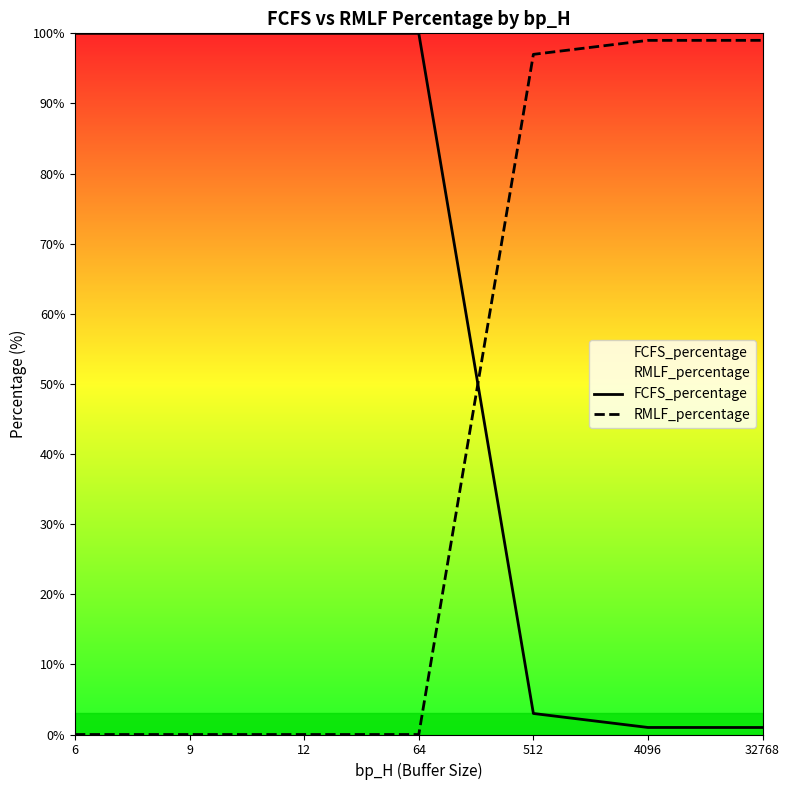

How many data points in RMLF_percentage are above 0?

3